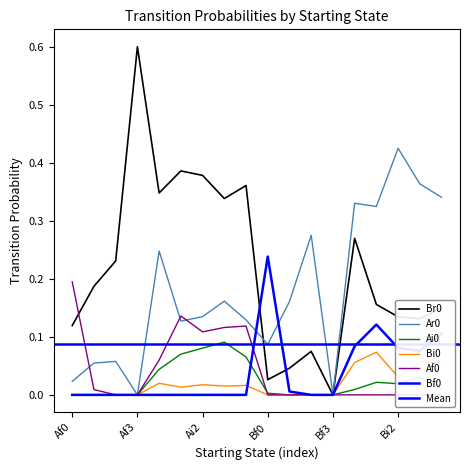

At which category does Bi0 reach its first local valley?

Ai1